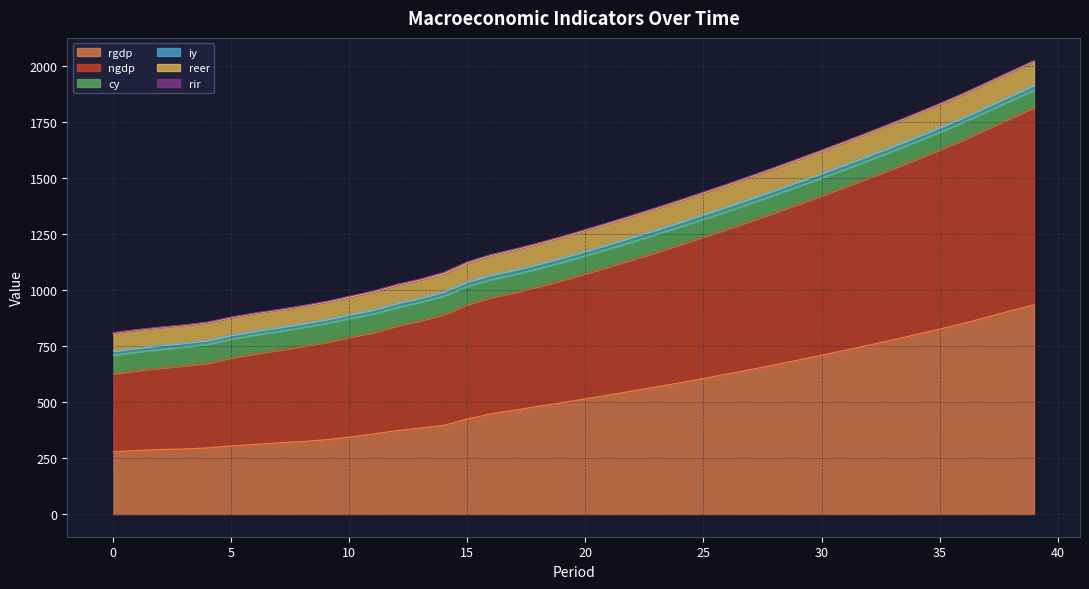

What are all the series names shown in the legend?

rgdp, ngdp, cy, iy, reer, rir